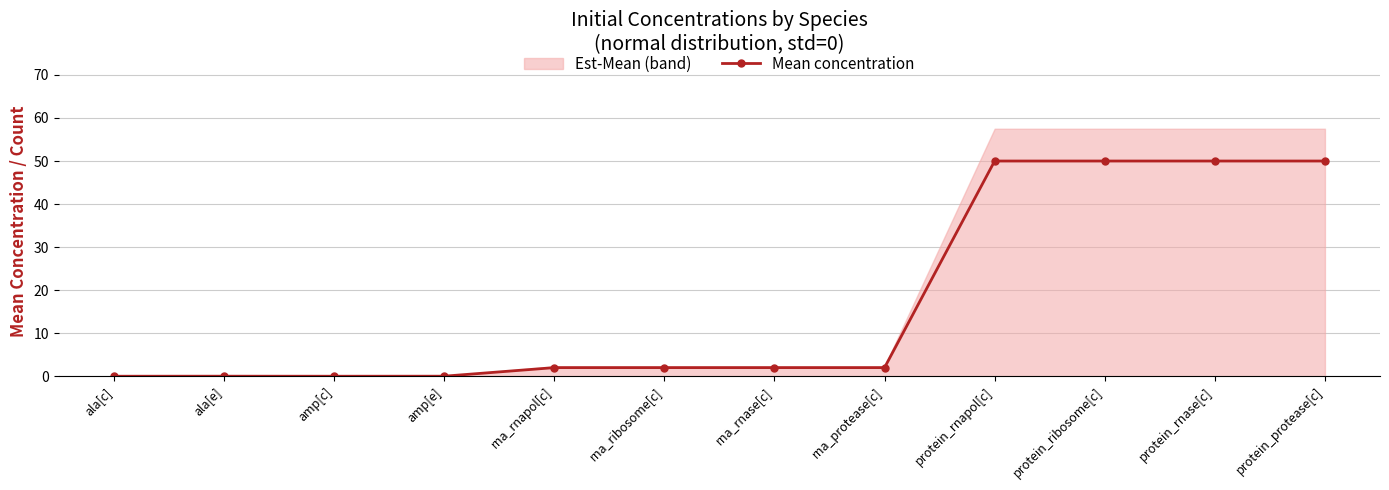

What is the label of the 1st point from the right?

protein_protease[c]